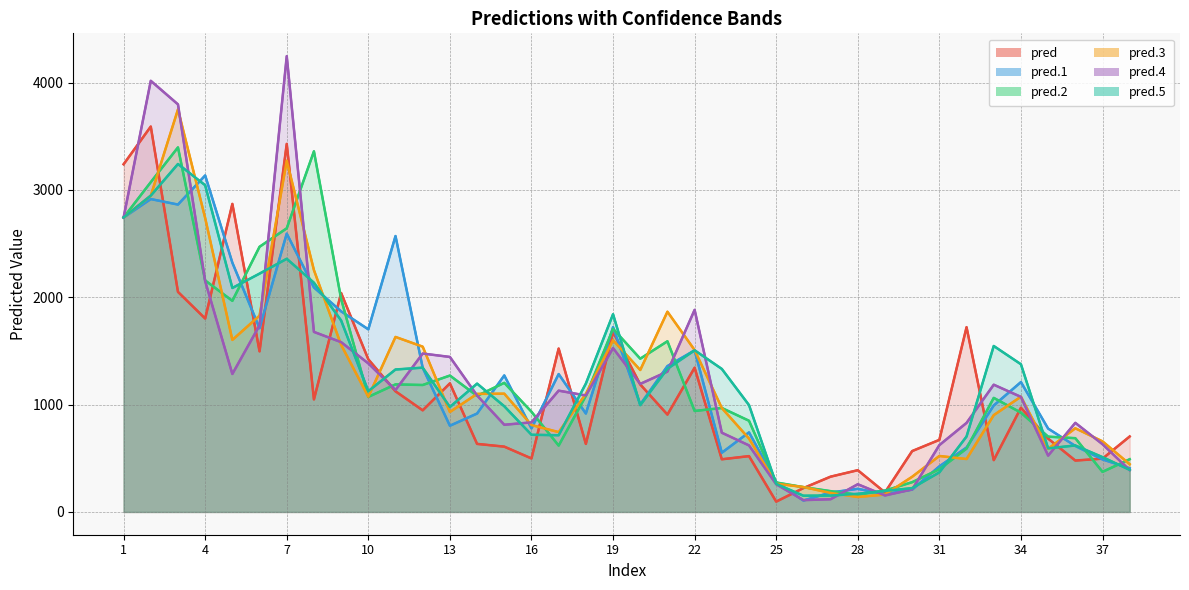

At which category is the sum across all series the highest?

2